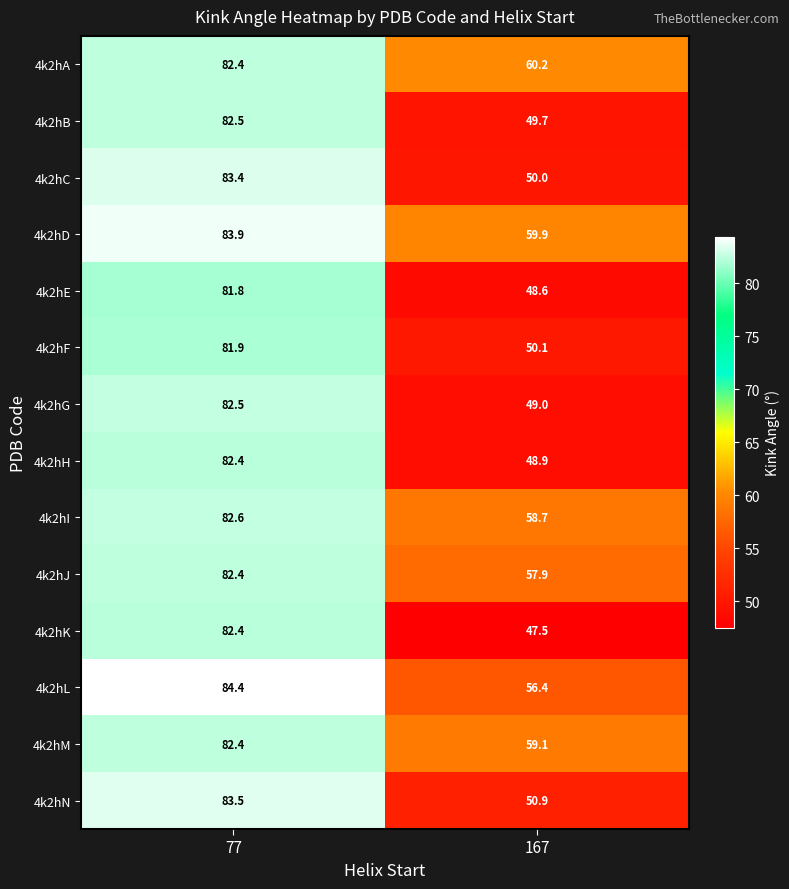

Reading left to right, what are all the values shown in this chart?

4k2hA: 77=82.4	167=60.2
4k2hB: 77=82.5	167=49.7
4k2hC: 77=83.4	167=50.0
4k2hD: 77=83.9	167=59.9
4k2hE: 77=81.8	167=48.6
4k2hF: 77=81.9	167=50.1
4k2hG: 77=82.5	167=49.0
4k2hH: 77=82.4	167=48.9
4k2hI: 77=82.6	167=58.7
4k2hJ: 77=82.4	167=57.9
4k2hK: 77=82.4	167=47.5
4k2hL: 77=84.4	167=56.4
4k2hM: 77=82.4	167=59.1
4k2hN: 77=83.5	167=50.9